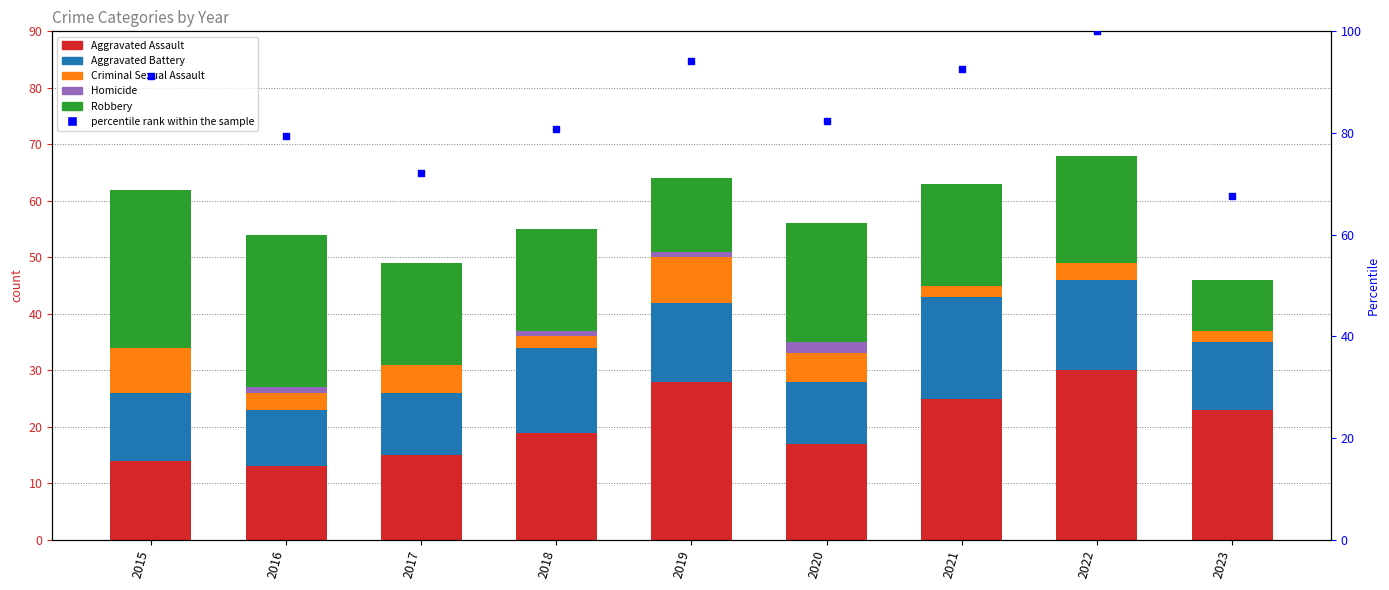

At how many categories does at least one series exceed 53?

9